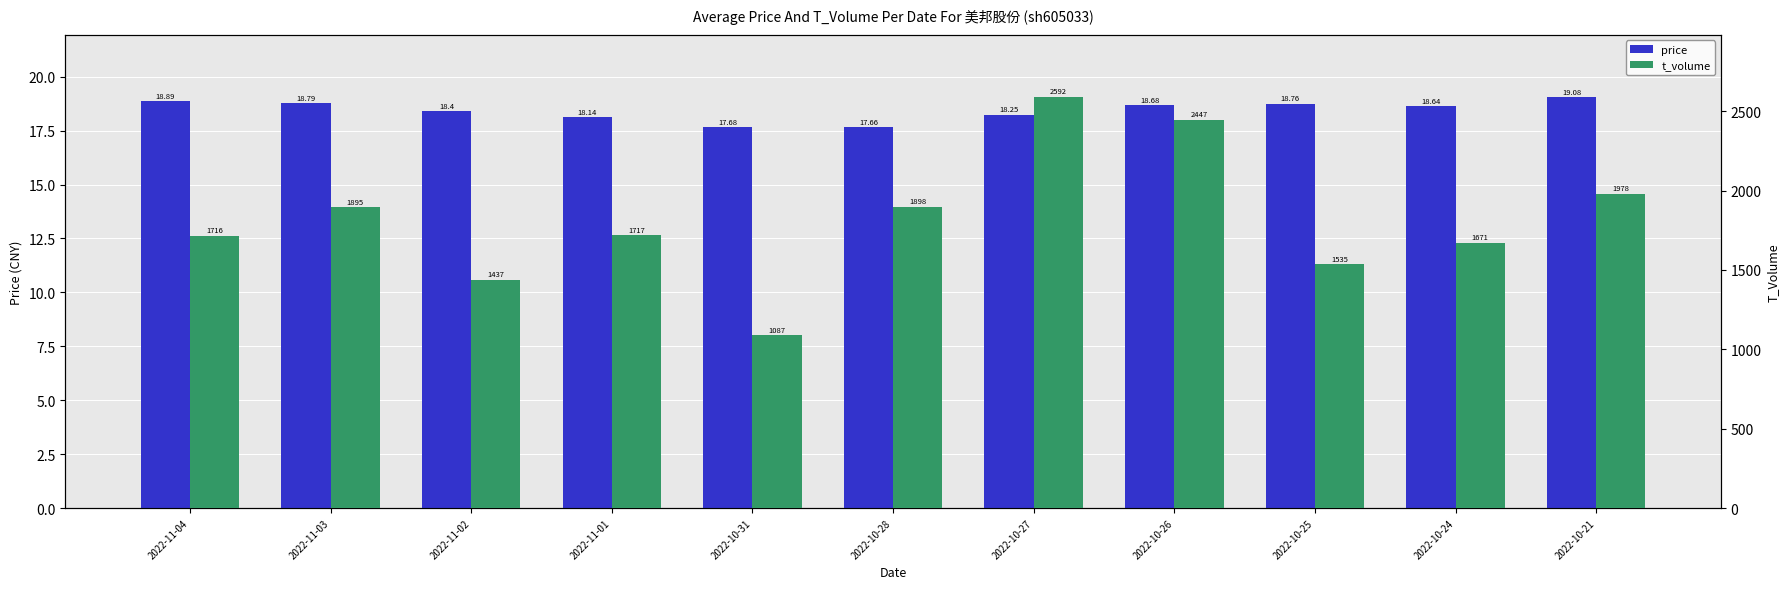

What is the sum of all price values?

203.0